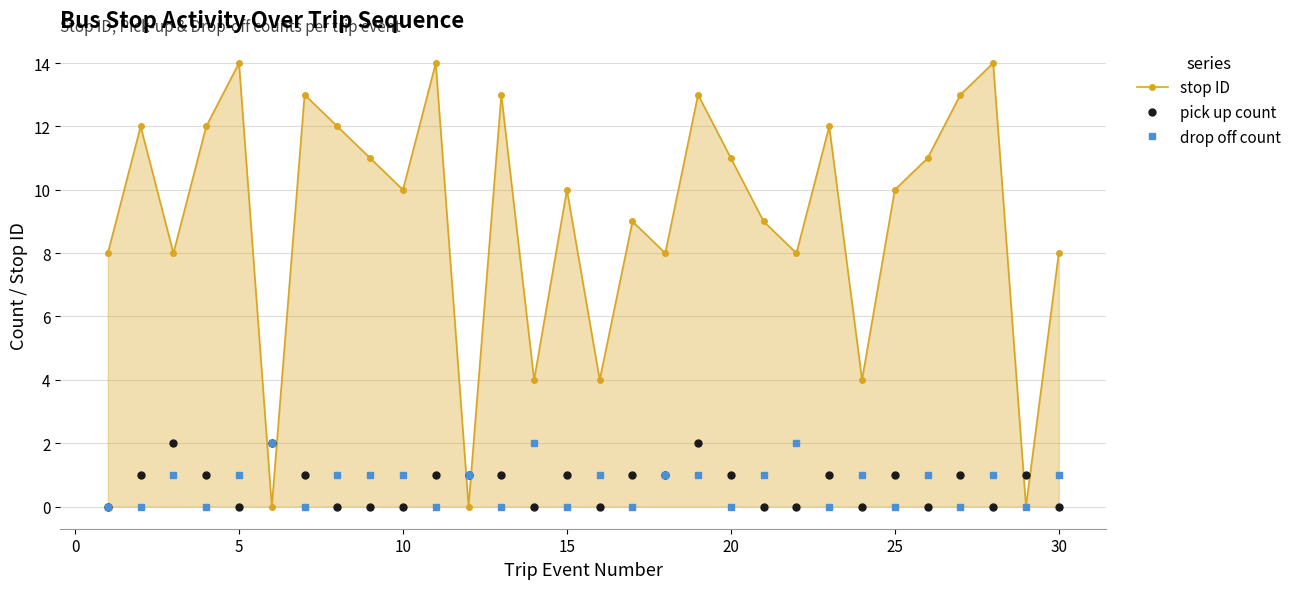

Which series has the largest total across all categories?

stop ID